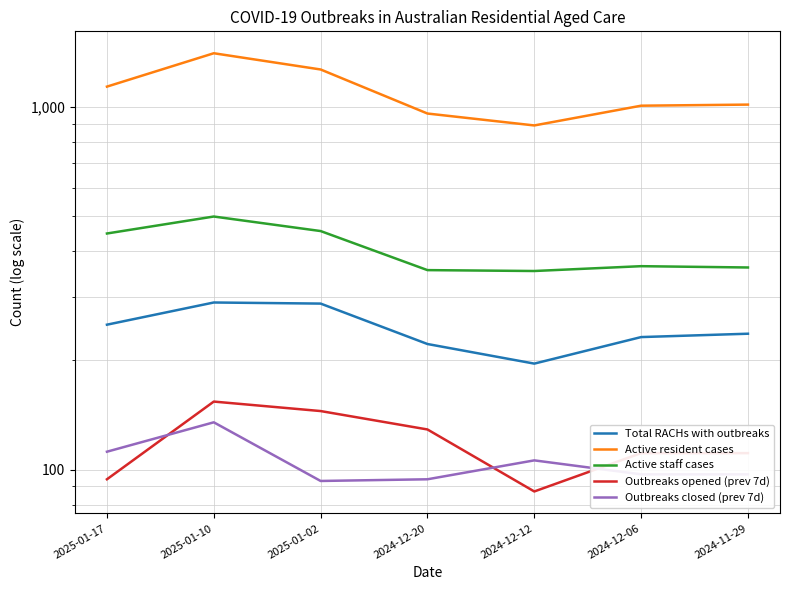

Between 2025-01-10 and 2024-11-29, which is larger?

2025-01-10